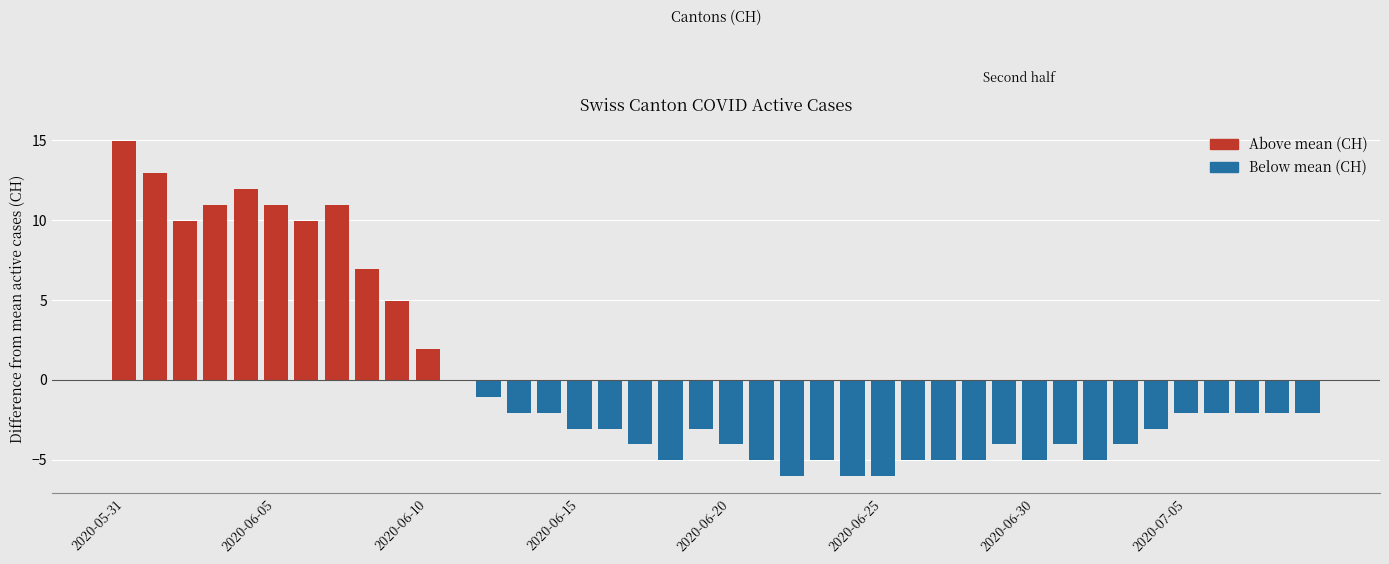

Which category has the lowest value across all series?

22